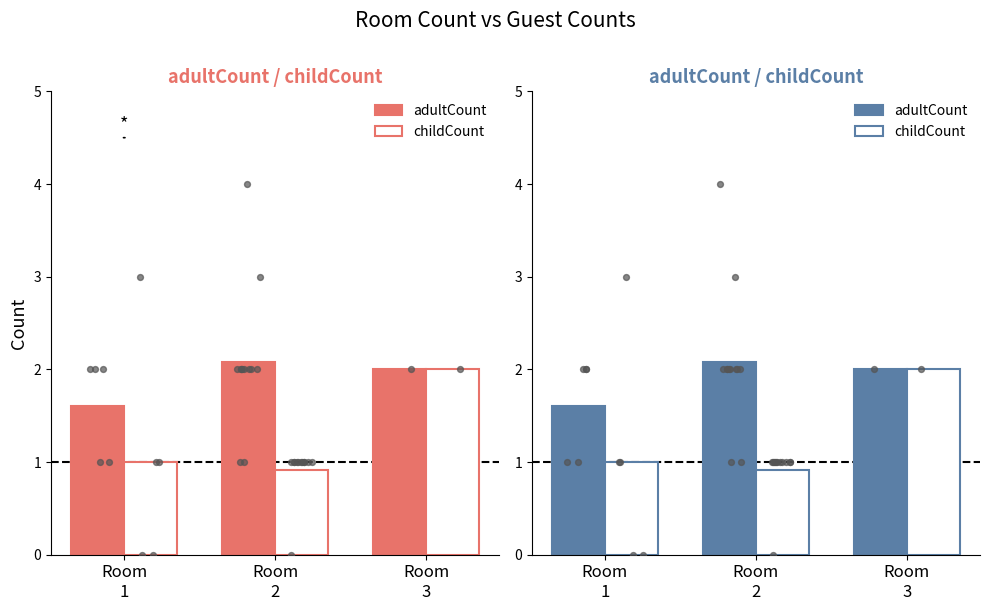

Which series contains the highest Y value?

adultCount